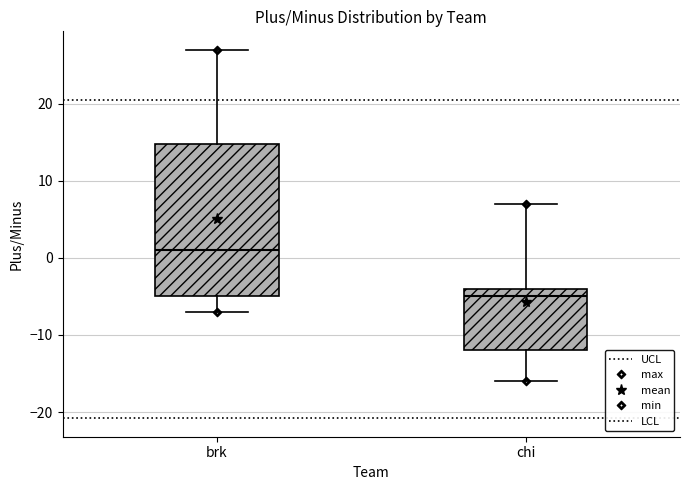

Reading left to right, read every box against the y-axis: the position of its median line, the range the box covers, and the ends of its whiskers. The values are not printed on the chart, so give them approximately, as read against the axis.

brk: median 1, box -5 to 15, whiskers -7 to 27
chi: median -5, box -12 to -4, whiskers -16 to 7